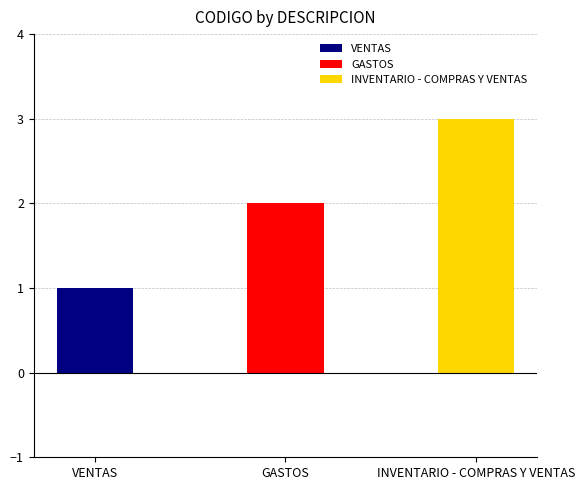

What is the minimum value shown in the chart?

1